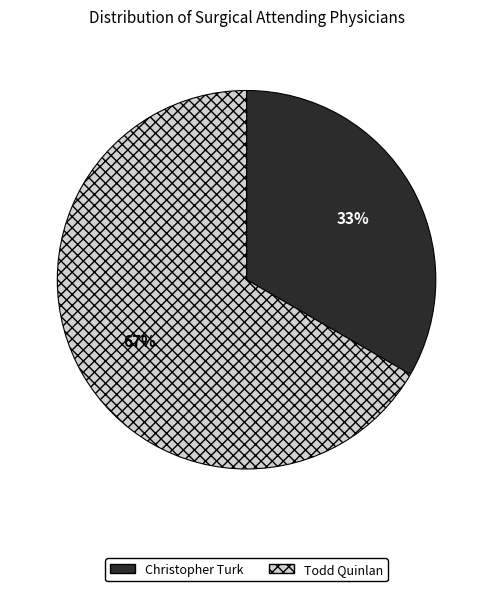

Which has a higher value, Todd Quinlan or Christopher Turk?

Todd Quinlan